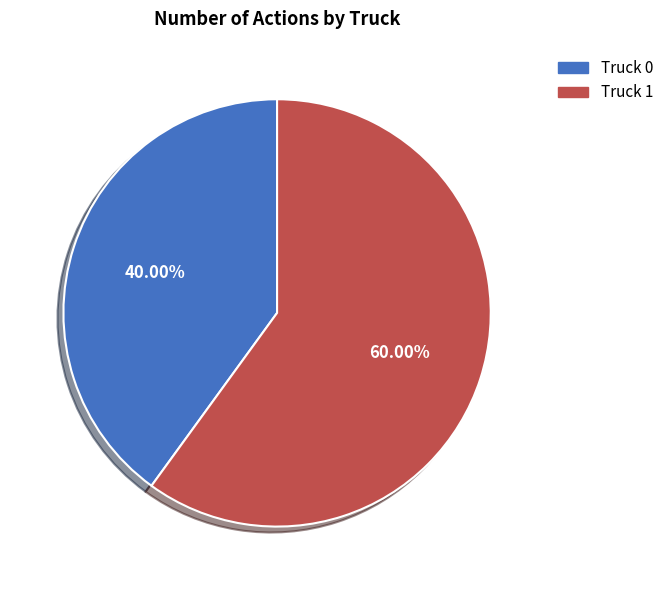

Which slice is the smallest?

Truck 0